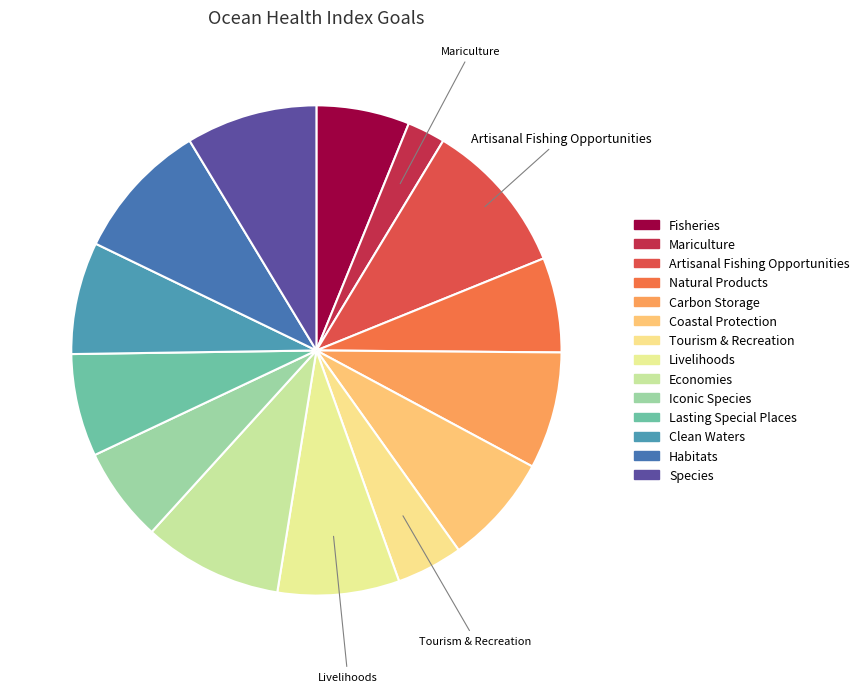

How many segments does this pie chart have?

14